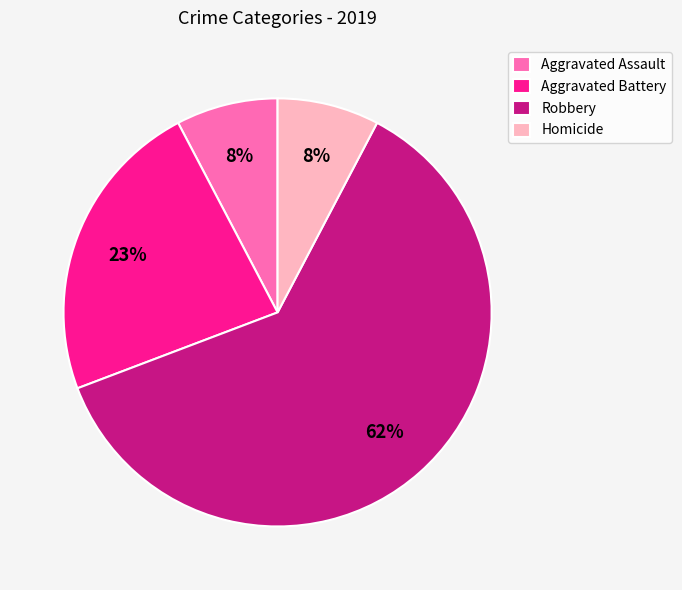

Does Robbery account for over 50% of the chart?

Yes